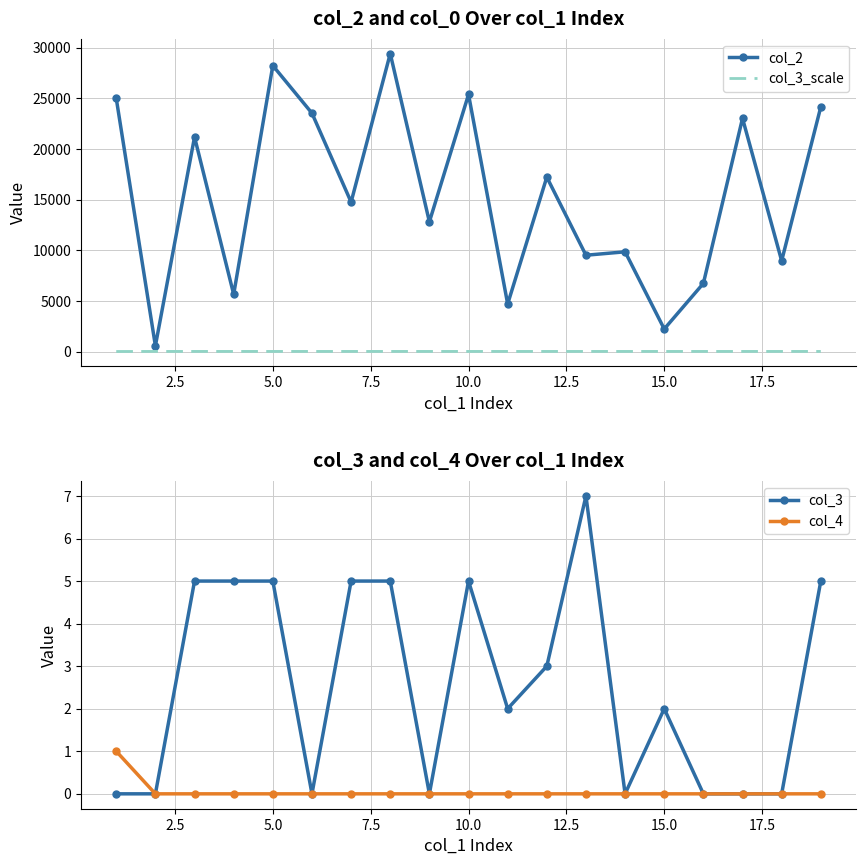

Is it true that col_4 equals 0 at 15.0?

True